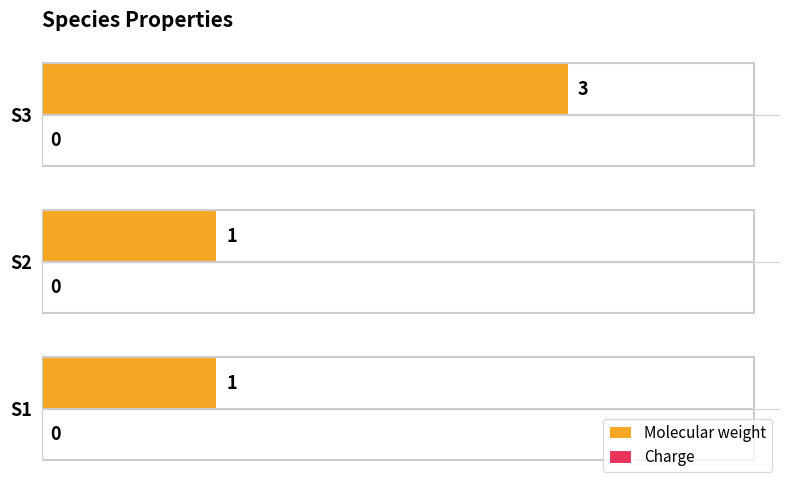

How many values are between 1 and 3?

3